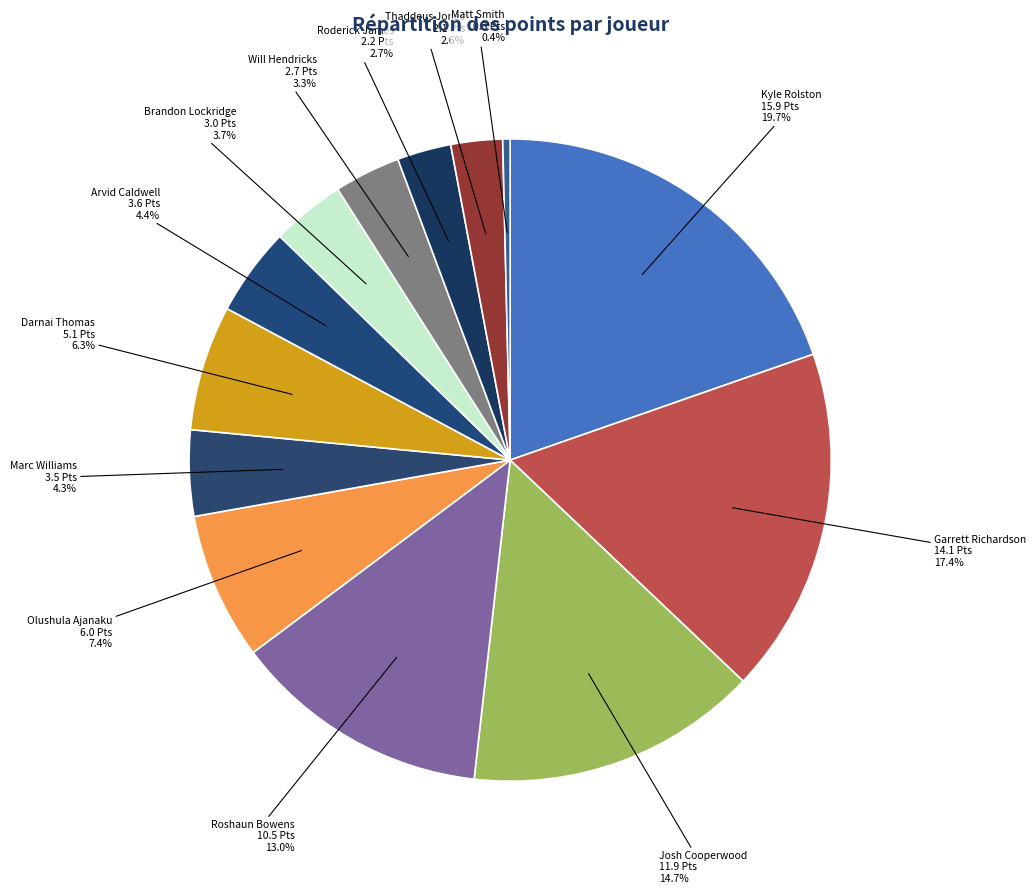

Which slice is the largest?

Kyle Rolston